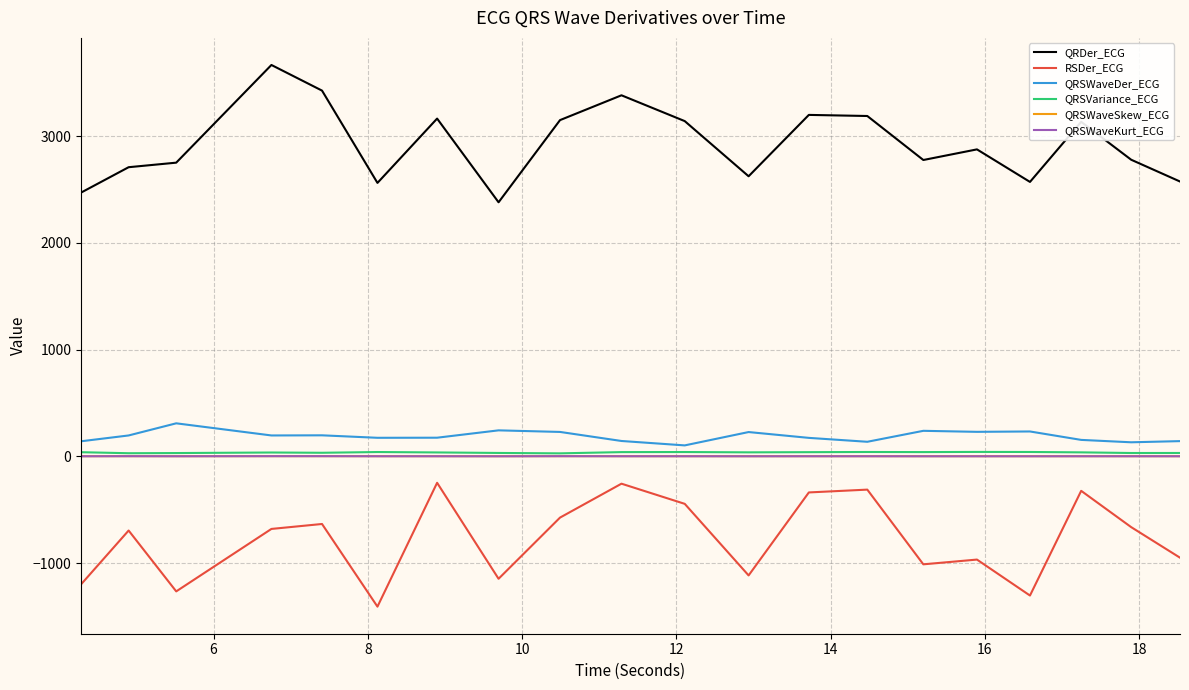

Which series has the largest total across all categories?

QRDer_ECG